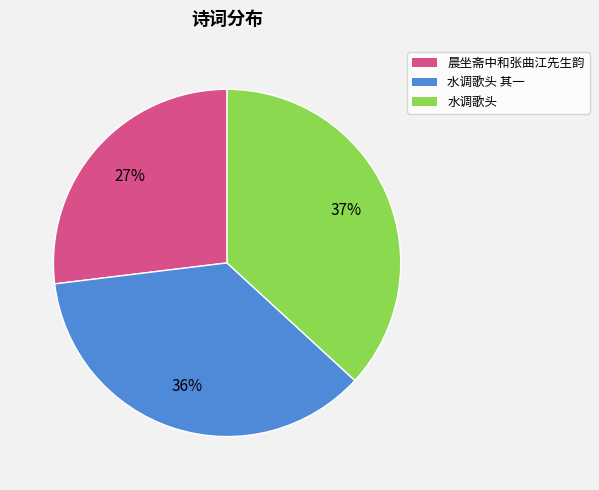

Does any single category account for the majority?

No